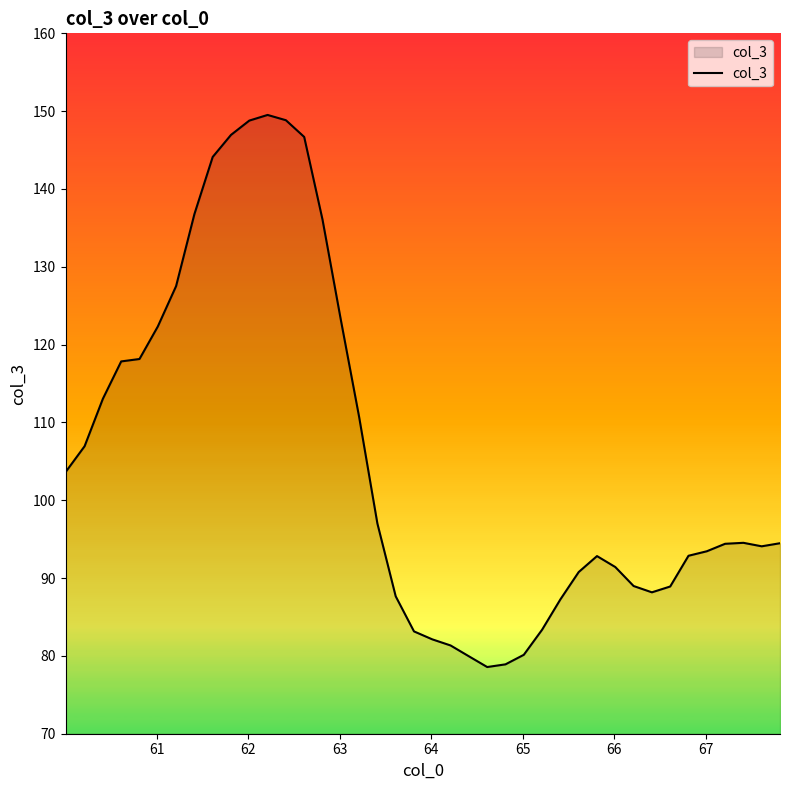

What is the maximum value shown in the chart?

149.5